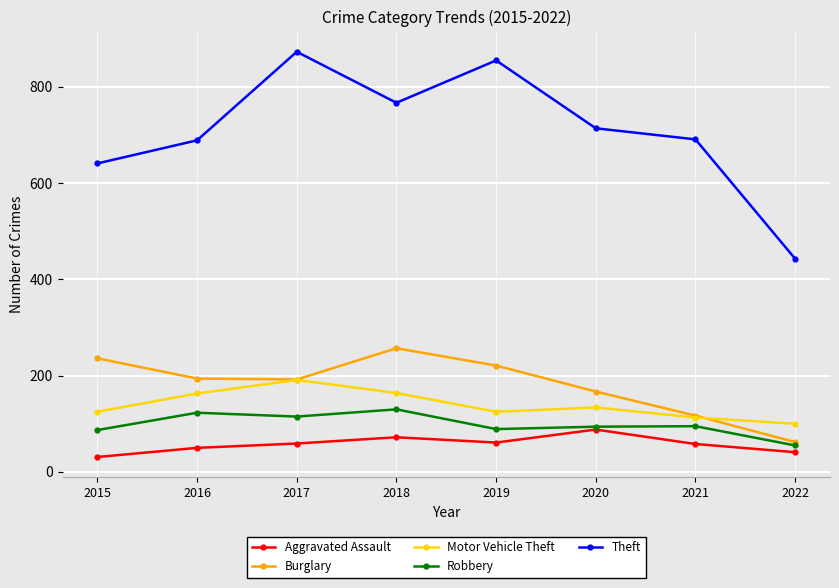

Is the value of Burglary at 2017 greater than the value of Aggravated Assault at 2020?

Yes